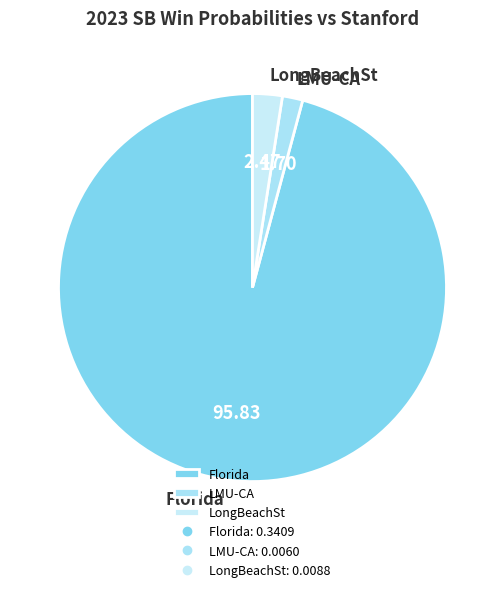

How many slices are in this pie chart?

3